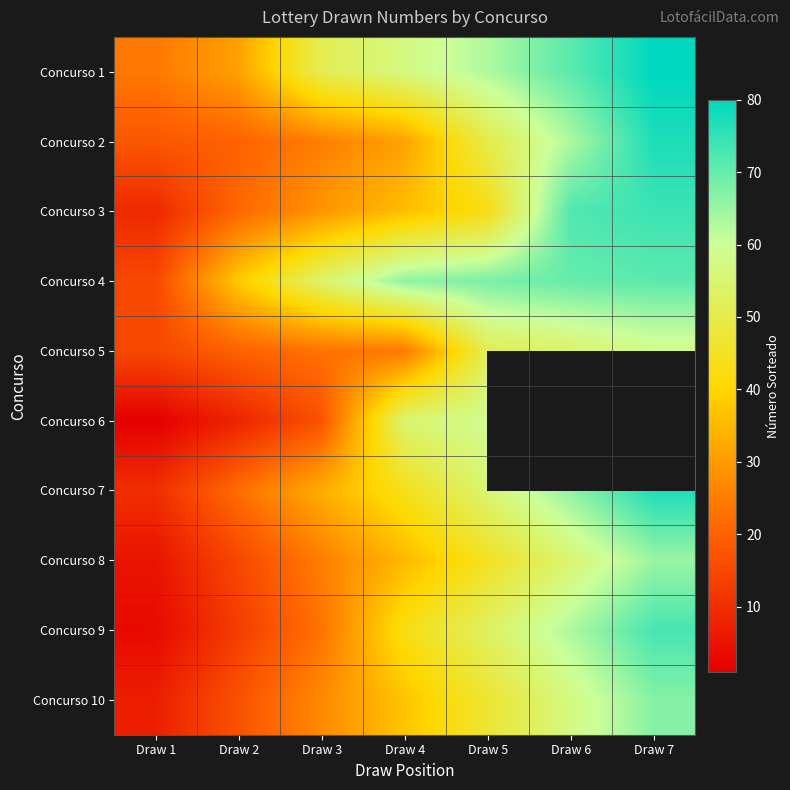

How many values in the Concurso 8 series exceed 35?

3